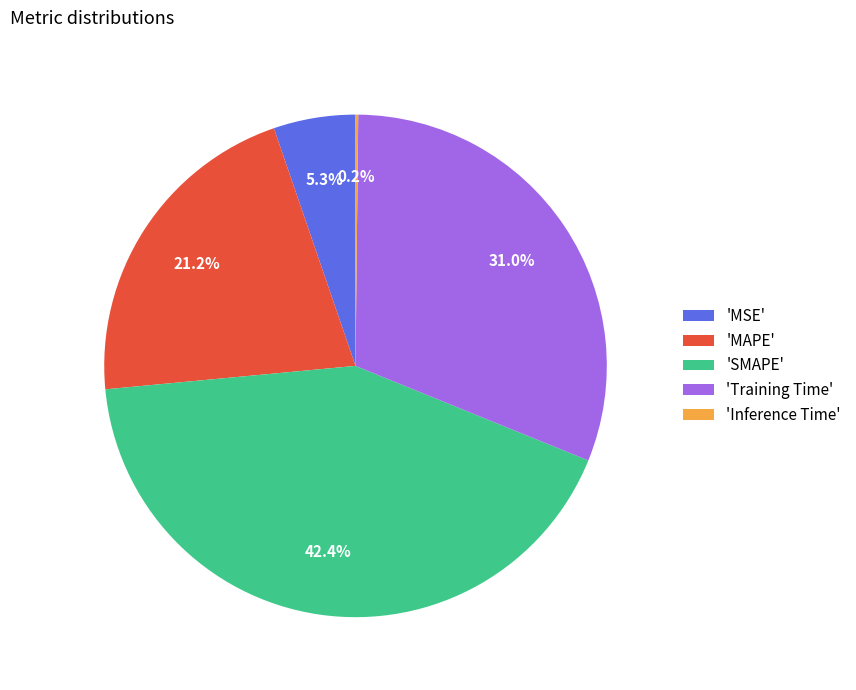

Which has a higher value, 'MAPE' or 'MSE'?

'MAPE'